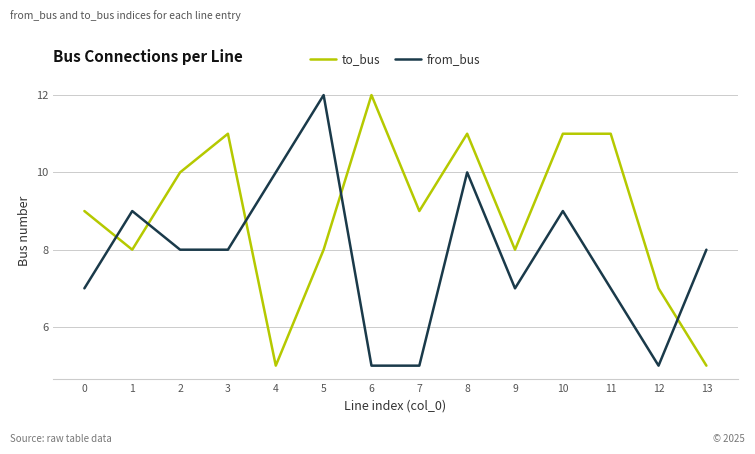

Which series has the largest total across all categories?

to_bus